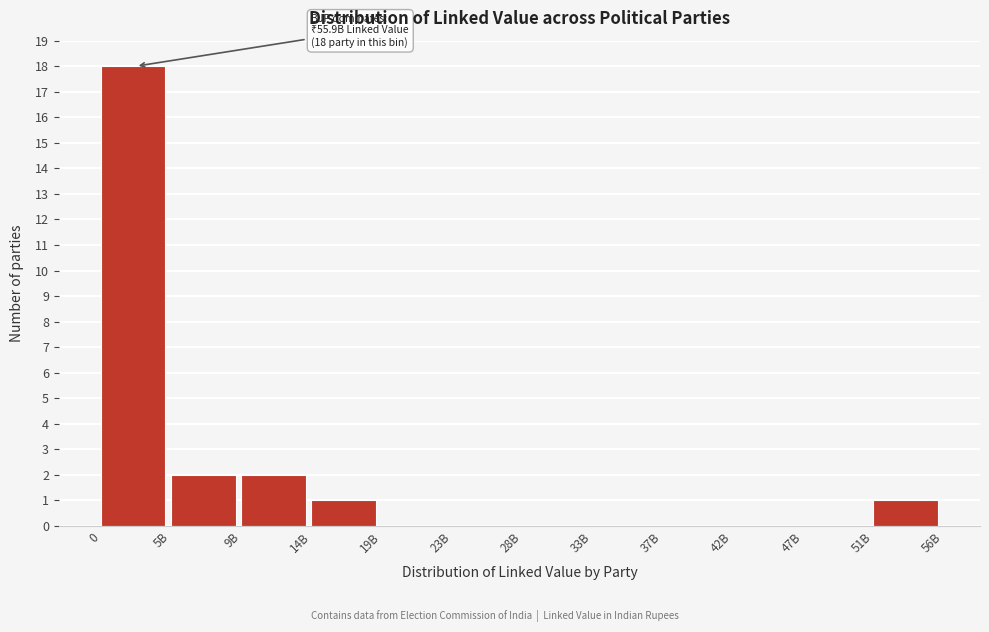

Reading left to right, what are all the values shown in this chart?

0=18	5B=2	9B=2	14B=1	19B=0	23B=0	28B=0	33B=0	37B=0	42B=0	47B=0	51B=1